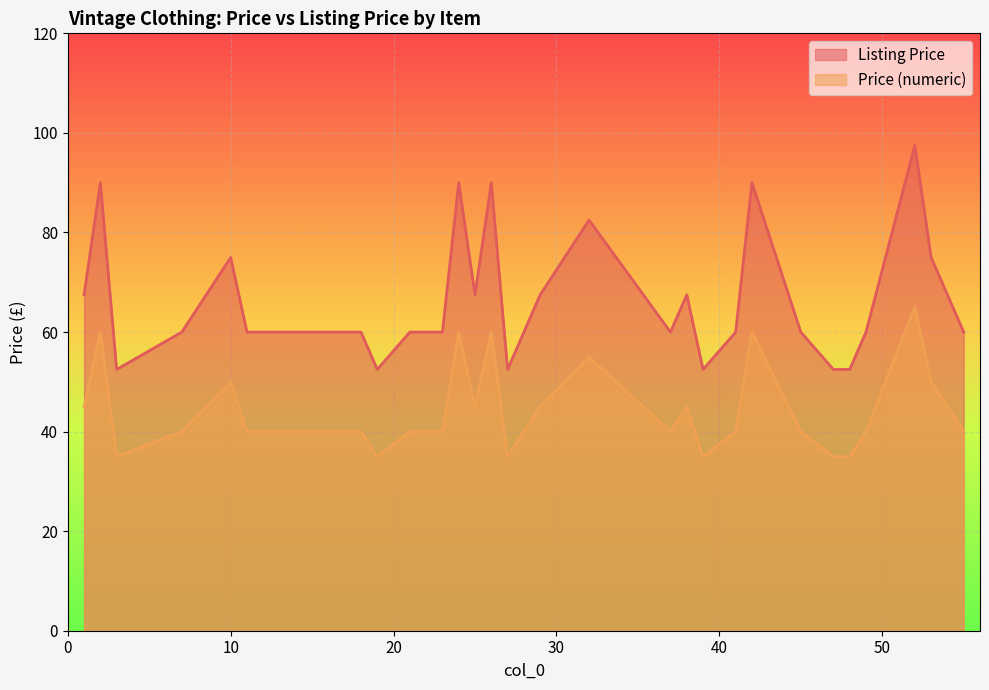

Reading left to right, transcribe all the data shown in this chart.

Listing Price: 1=67.5	2=90.0	3=52.5	7=60.0	10=75.0	11=60.0	14=60.0	15=60.0	18=60.0	19=52.5	21=60.0	23=60.0	24=90.0	25=67.5	26=90.0	27=52.5	29=67.5	32=82.5	37=60.0	38=67.5	39=52.5	41=60.0	42=90.0	45=60.0	47=52.5	48=52.5	49=60.0	52=97.5	53=75.0	55=60.0
Price (numeric): 1=45.0	2=60.0	3=35.0	7=40.0	10=50.0	11=40.0	14=40.0	15=40.0	18=40.0	19=35.0	21=40.0	23=40.0	24=60.0	25=45.0	26=60.0	27=35.0	29=45.0	32=55.0	37=40.0	38=45.0	39=35.0	41=40.0	42=60.0	45=40.0	47=35.0	48=35.0	49=40.0	52=65.0	53=50.0	55=40.0